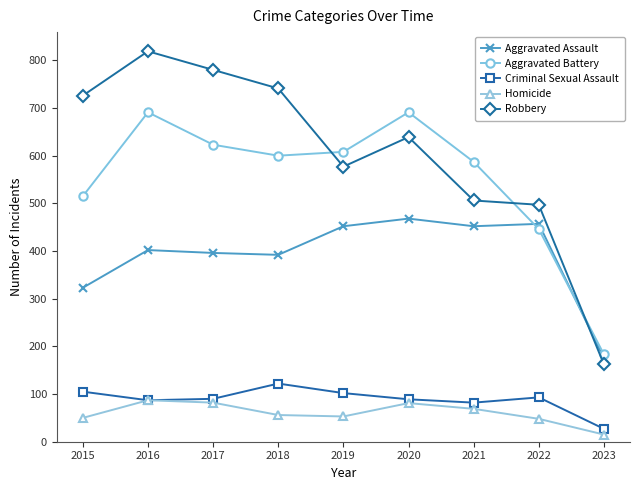

At how many categories does at least one series exceed 196?

8